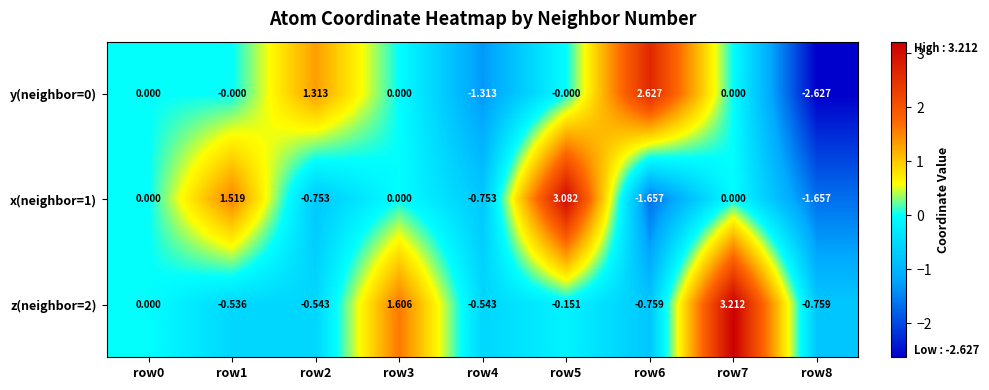

Count the number of data series in this chart.

3